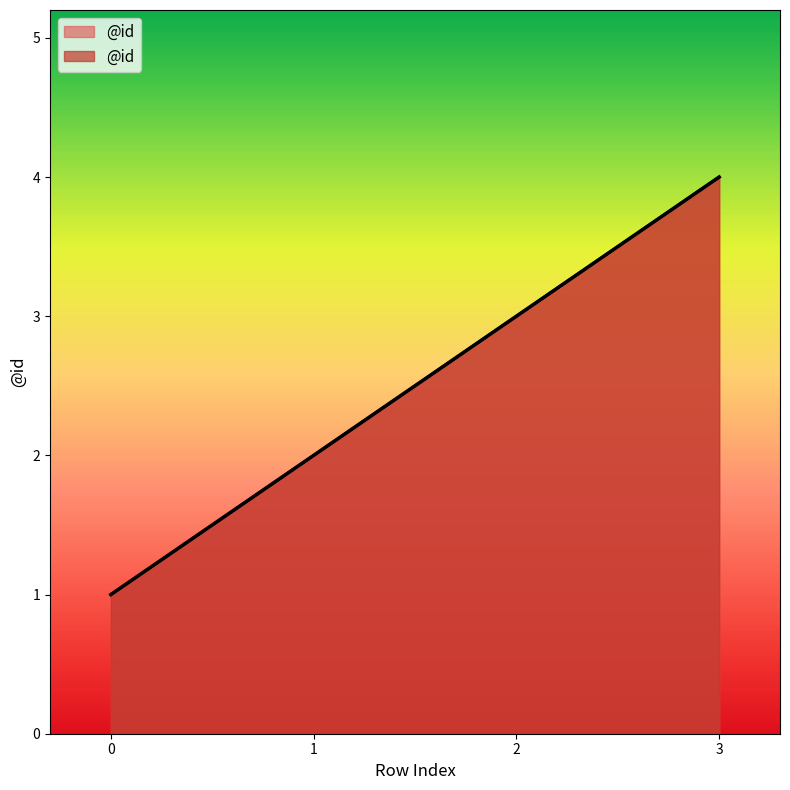

Is it true that the value at 1 is 2?

True